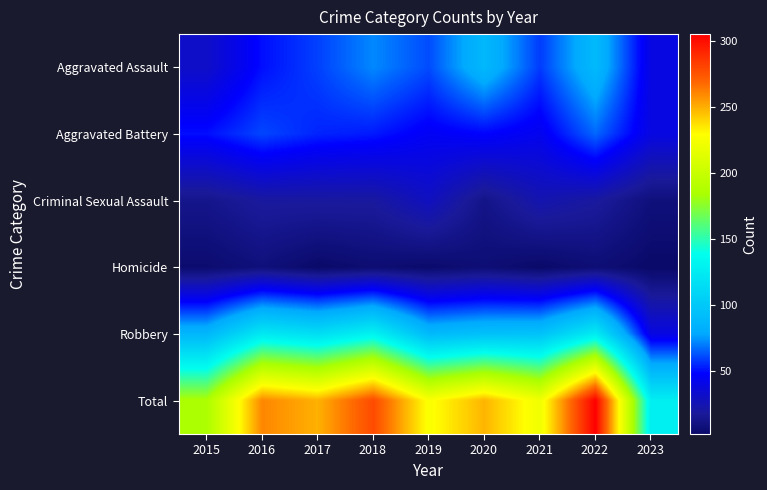

Which label corresponds to the largest value in the chart?

2022